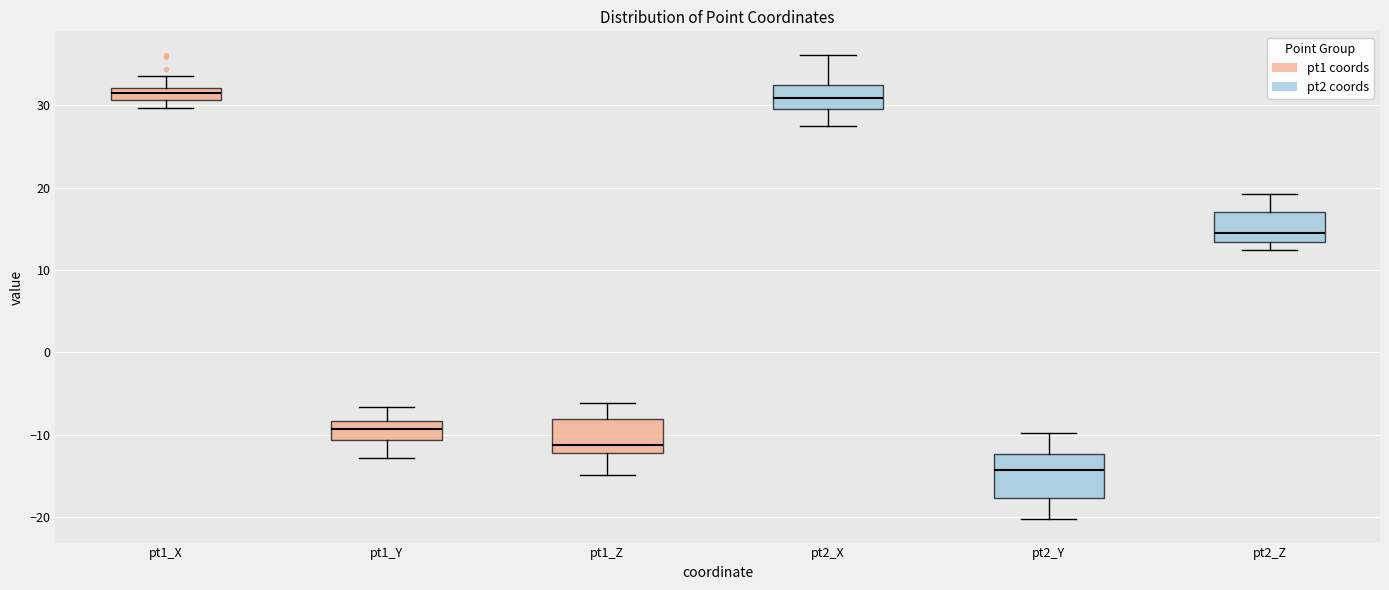

Which box is the tallest, from its lower edge to its upper edge?

pt2_Y